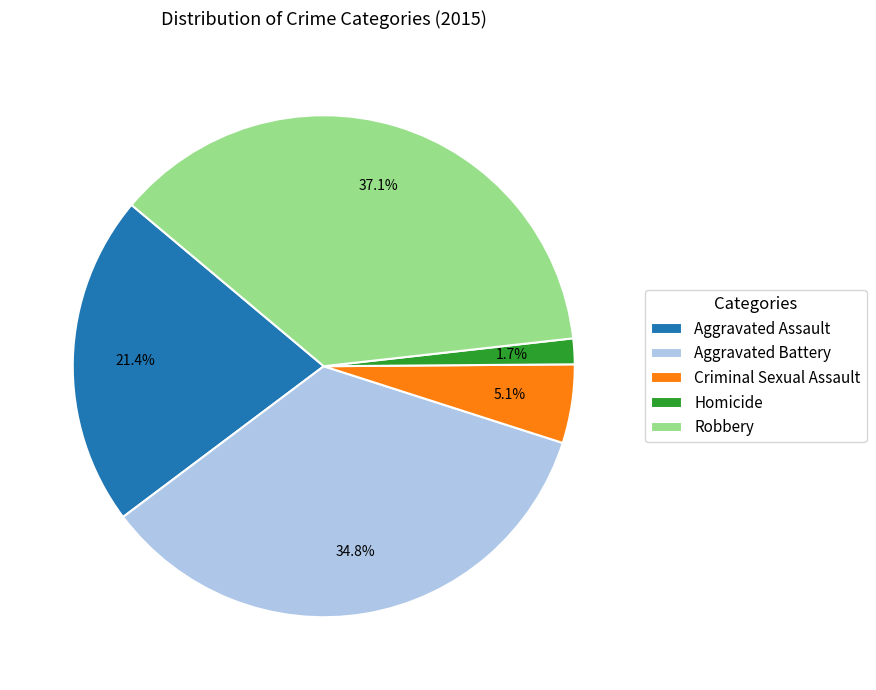

To the nearest percent, what is the average slice percentage?

20%